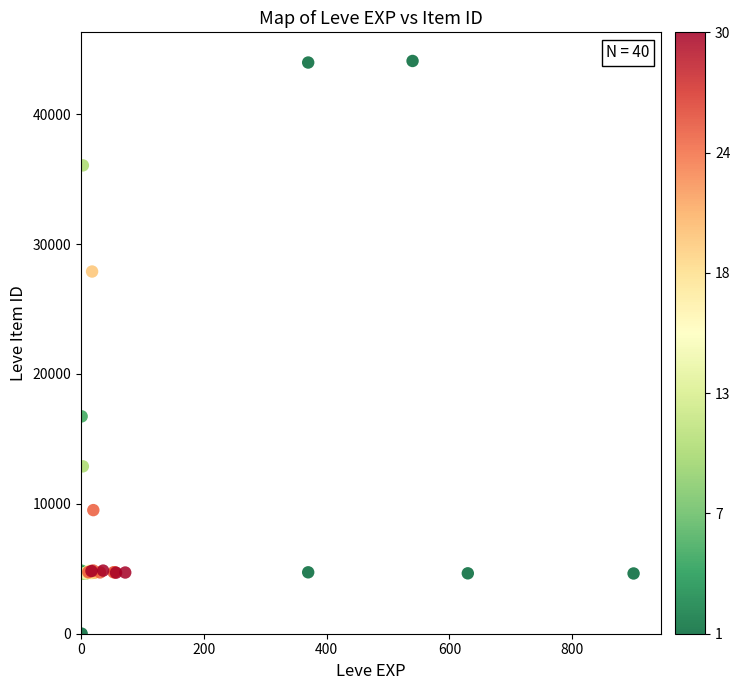

What Y value in the scatter plot is closest to 22050?

16734